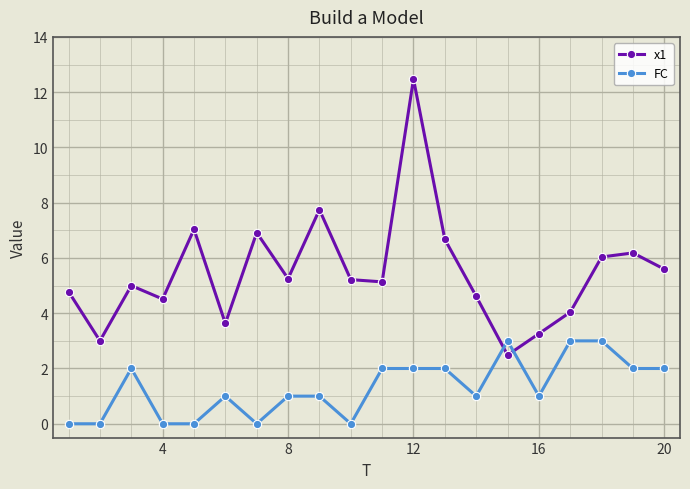

How many times do FC and x1 cross each other?

2